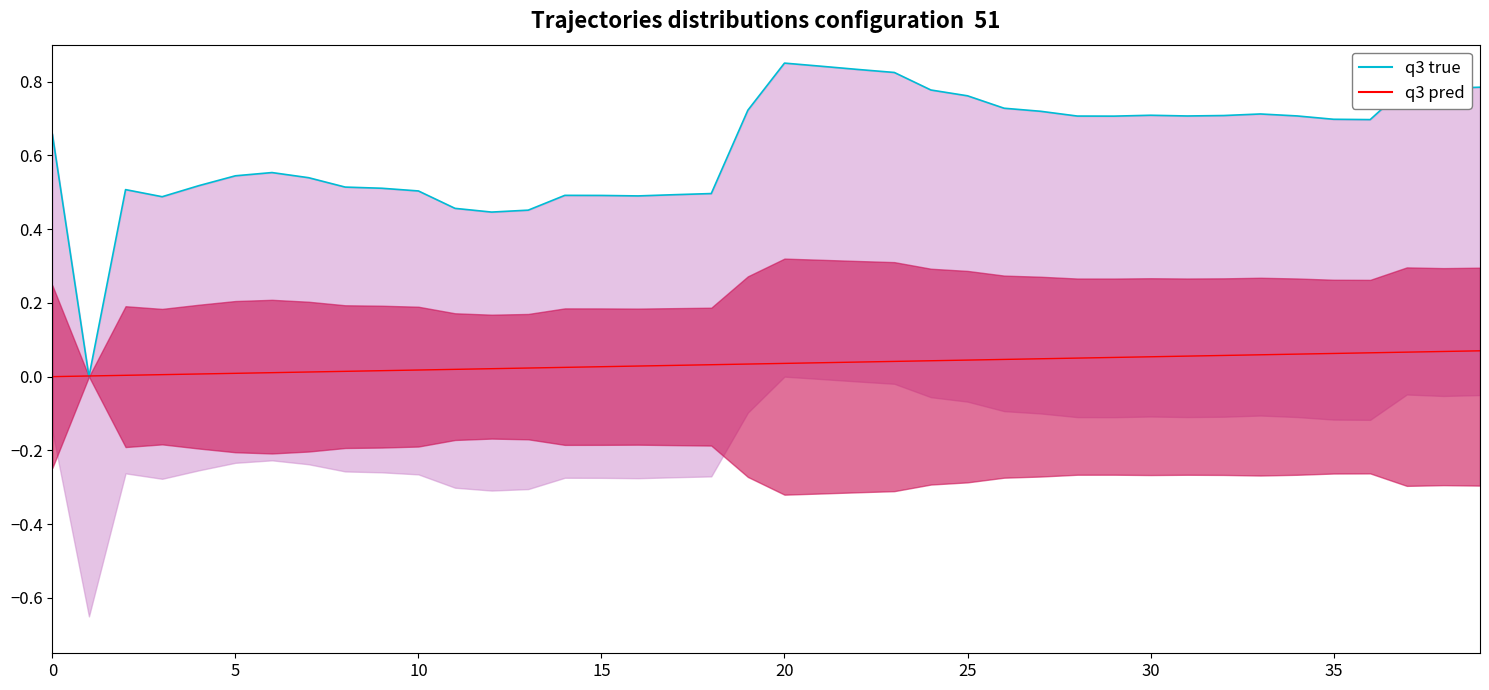

What is the maximum value shown in the chart?

0.8